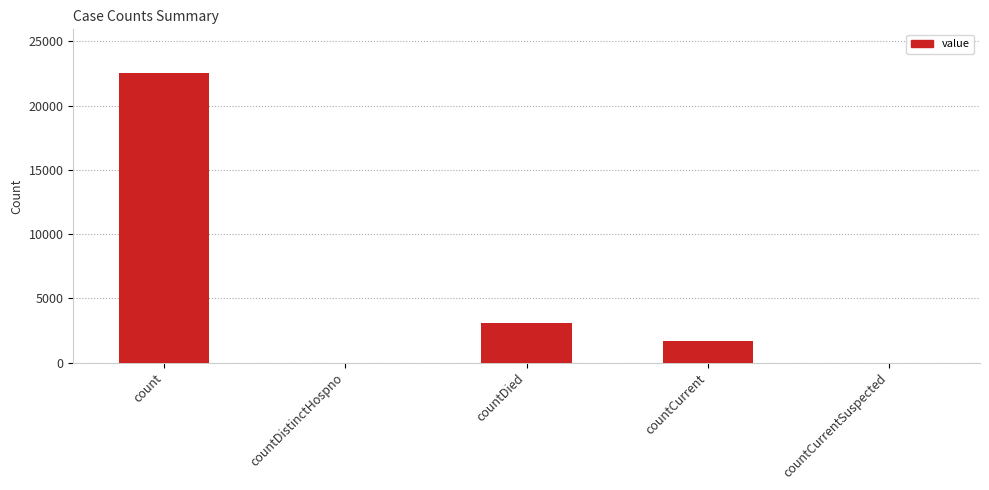

At which label is the value closest to 11280?

countDied